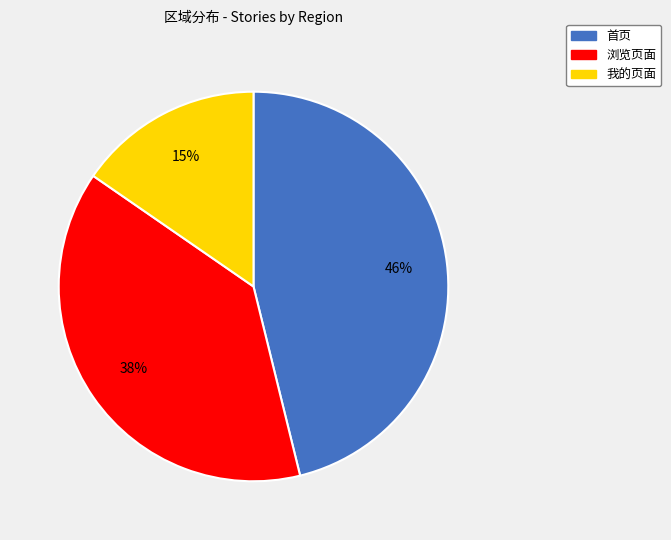

The 浏览页面 slice represents 50% of the pie. True or false?

False